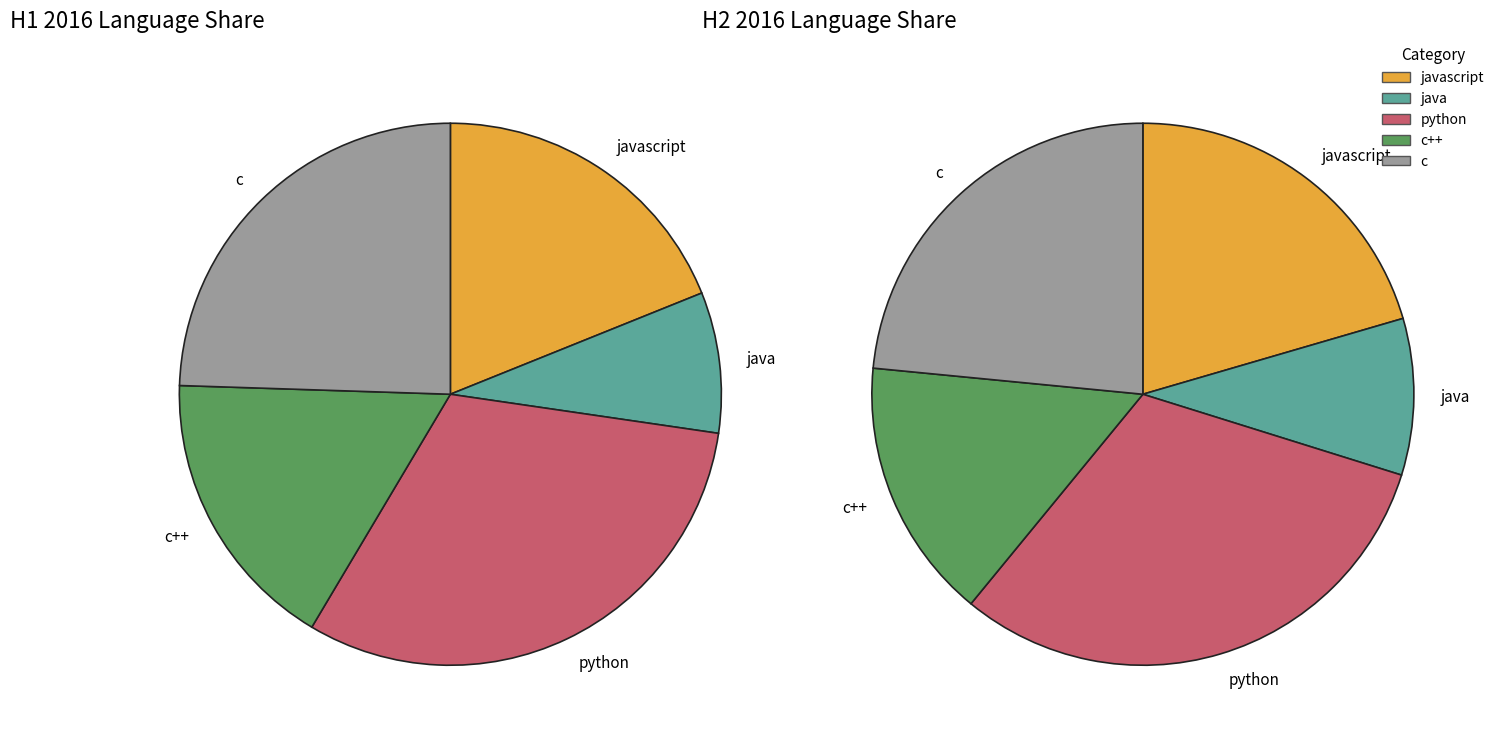

To the nearest percent, what percentage of the pie is 11?

9%